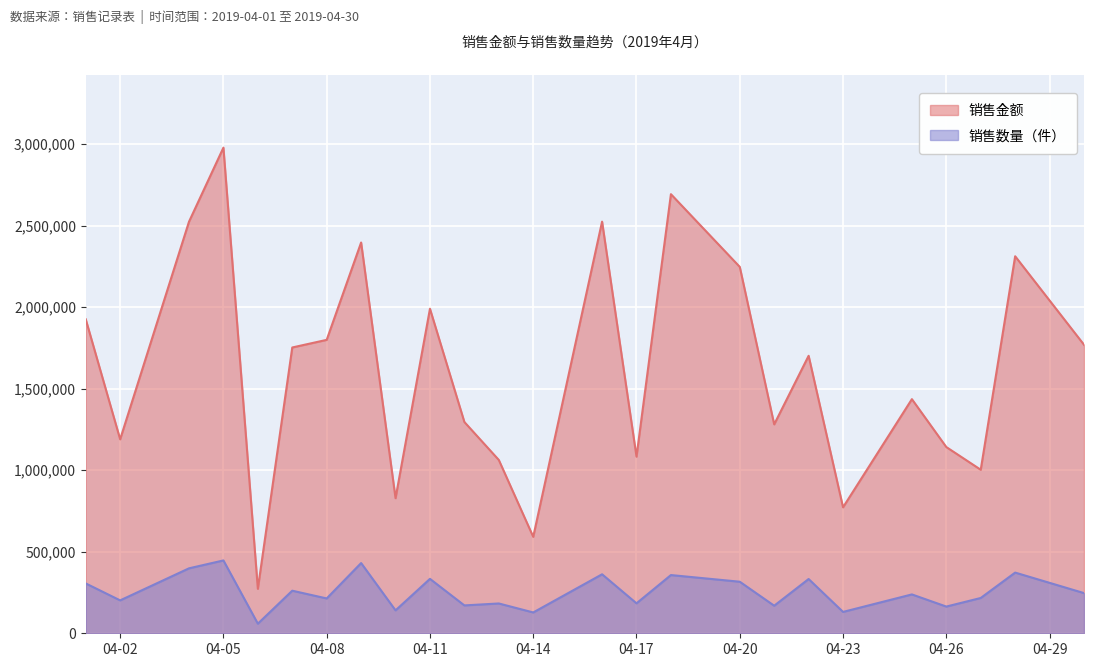

Is the value of 销售数量（件） at 2019-04-18 greater than the value of 销售金额 at 2019-04-18?

No